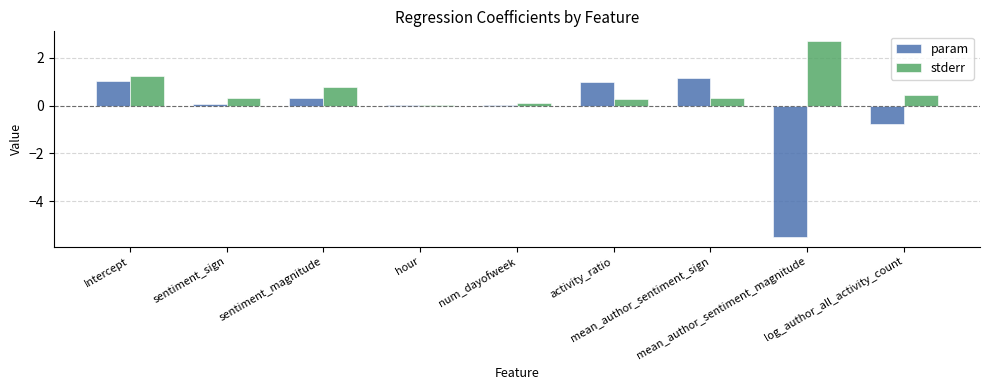

What is the sum of all param values?

-2.7